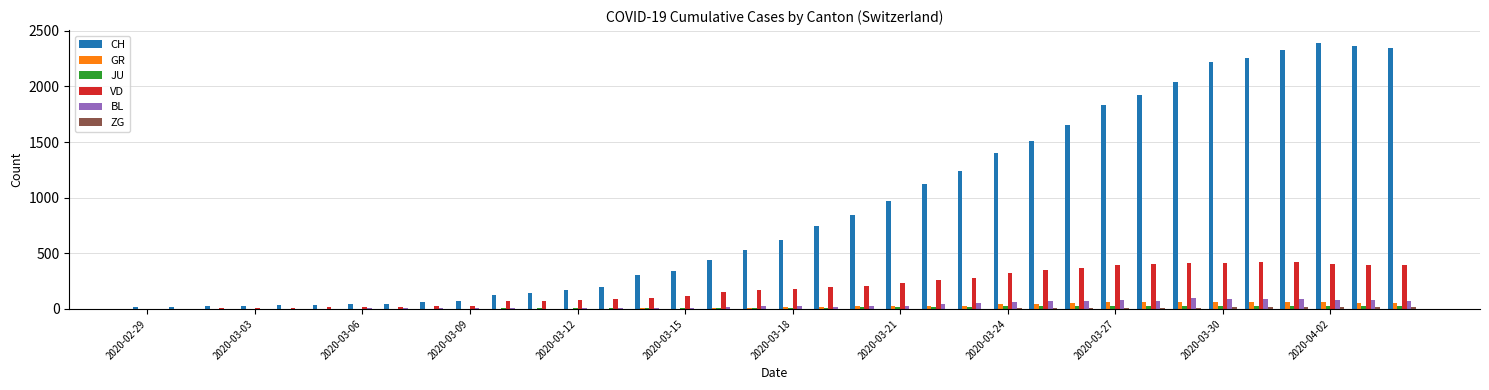

How many categories are shown in the chart?

36